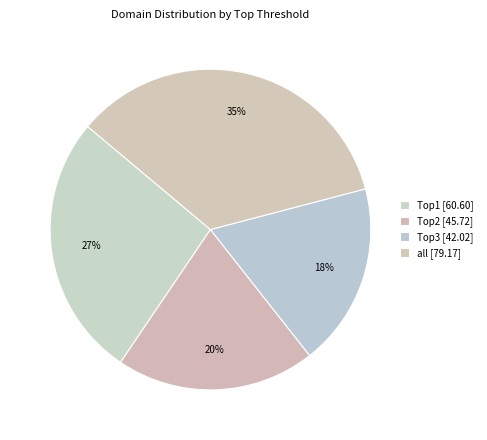

What portion of the pie excludes Top1?

73.4%